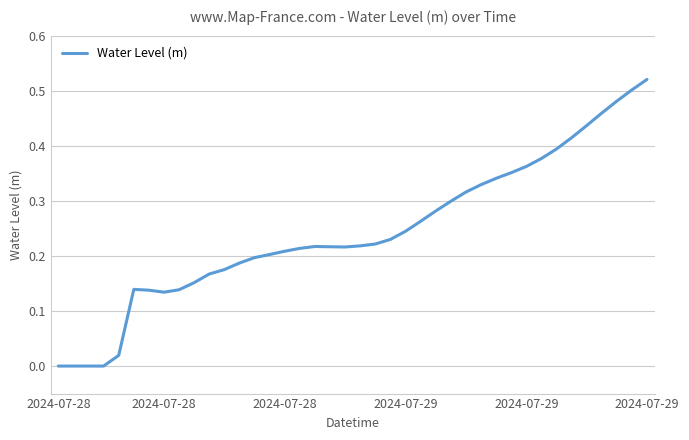

Does the chart have visible grid lines?

Yes